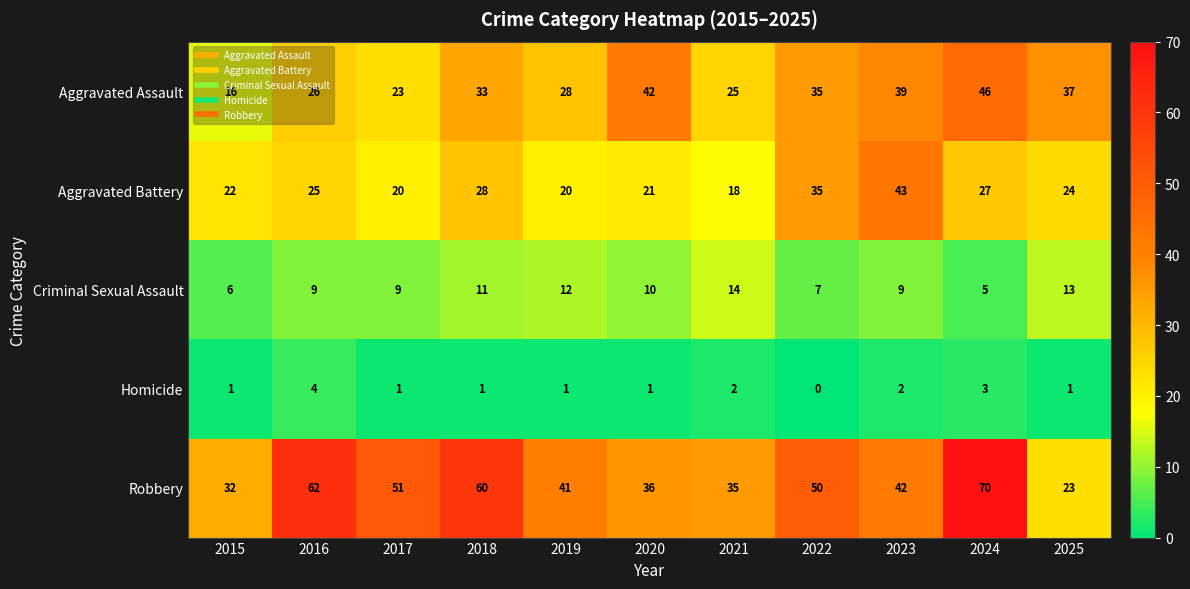

Count the Criminal Sexual Assault values in the range 7 to 12.

7